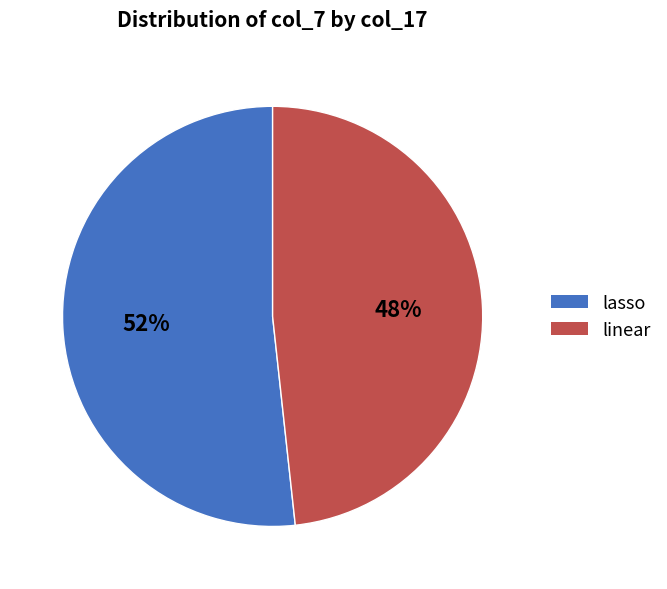

Rank the categories by value from lowest to highest.

linear, lasso